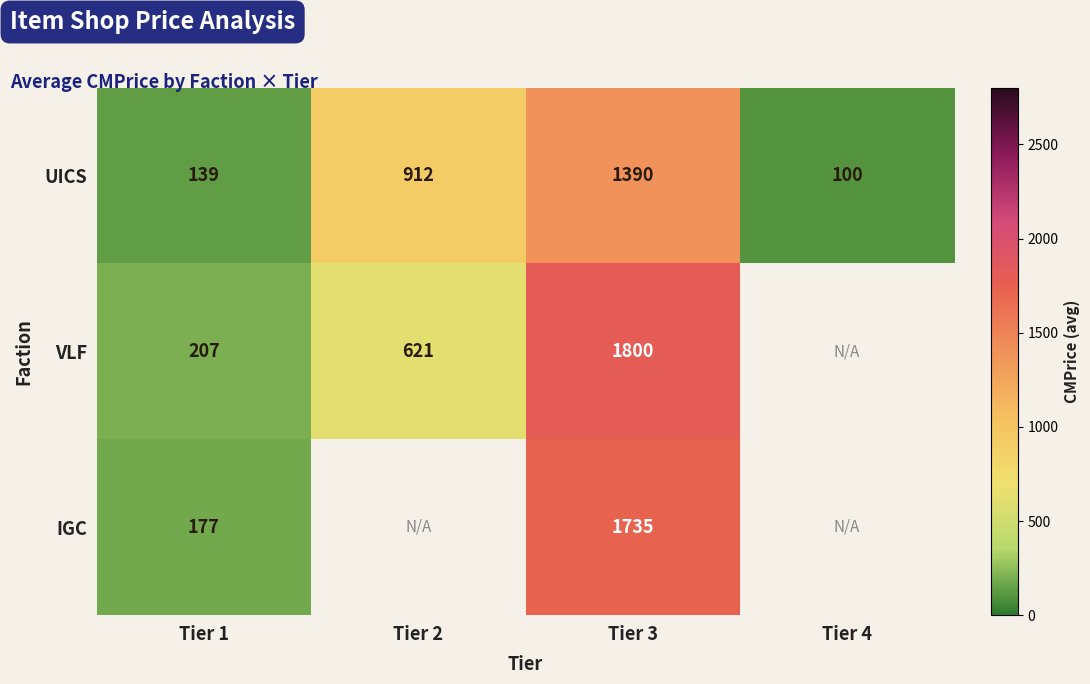

What is the difference between the highest and lowest values at Tier 3?

410.0